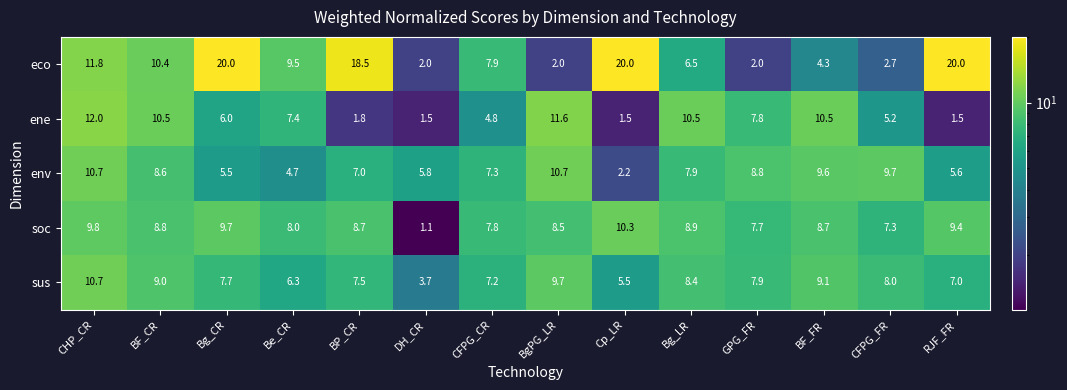

What is the sum of the eco values at BP_CR and Bg_LR?

25.0